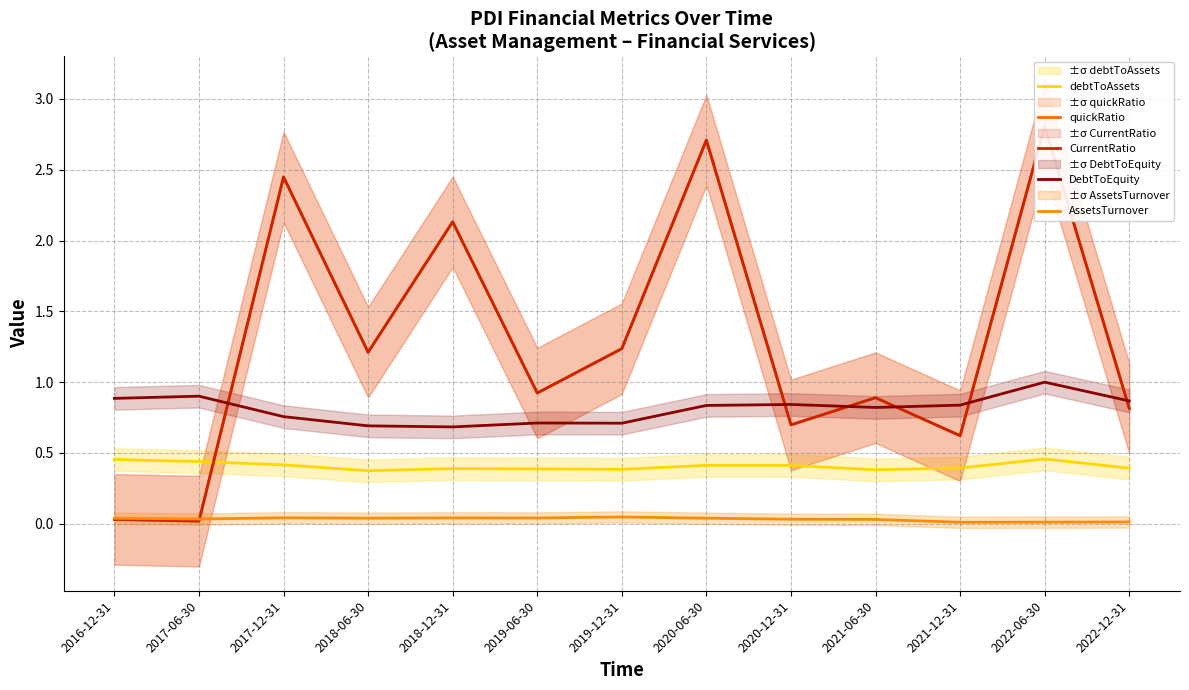

Rank the series at 2017-12-31 from lowest to highest value.

AssetsTurnover, debtToAssets, DebtToEquity, quickRatio, CurrentRatio